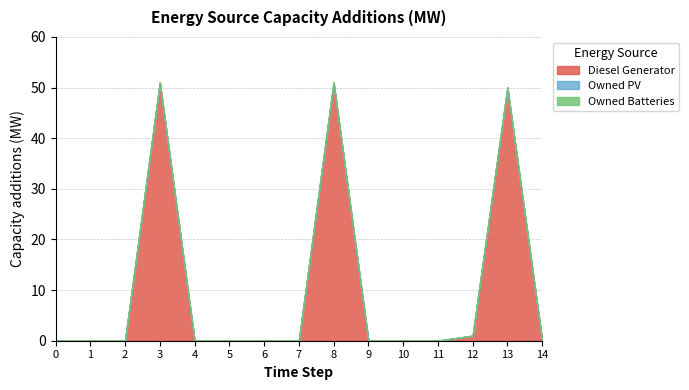

Reading left to right, extract all data points from this chart.

Diesel Generator: 0=0	1=0	2=0	3=51	4=0	5=0	6=0	7=0	8=51	9=0	10=0	11=0	12=1	13=50	14=0
Owned PV: 0=0	1=0	2=0	3=0	4=0	5=0	6=0	7=0	8=0	9=0	10=0	11=0	12=0	13=0	14=0
Owned Batteries: 0=0	1=0	2=0	3=0	4=0	5=0	6=0	7=0	8=0	9=0	10=0	11=0	12=0	13=0	14=0